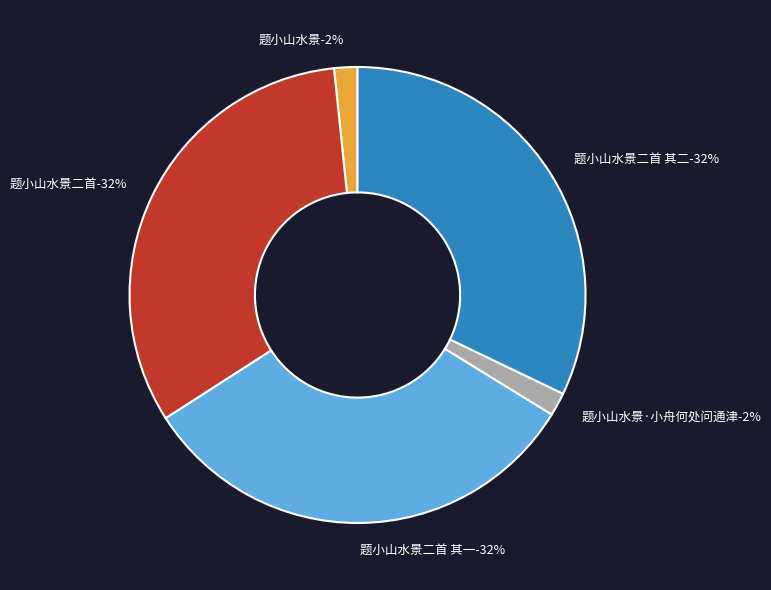

To the nearest percent, what is the average slice percentage?

20%